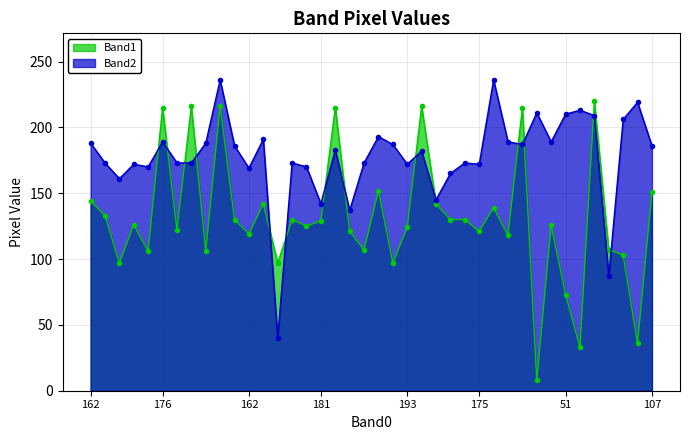

Reading right to left, extract all data points from this chart.

Band1: 151	36	103	107	220	33	73	126	8	215	118	139	121	130	130	142	216	124	97	152	107	121	215	129	125	130	97	142	119	130	216	106	216	122	215	106	126	97	133	144
Band2: 186	219	206	87	209	213	210	189	211	187	189	236	172	173	165	145	182	172	187	193	173	137	183	142	170	173	40	191	169	186	236	188	173	173	189	170	172	161	173	188